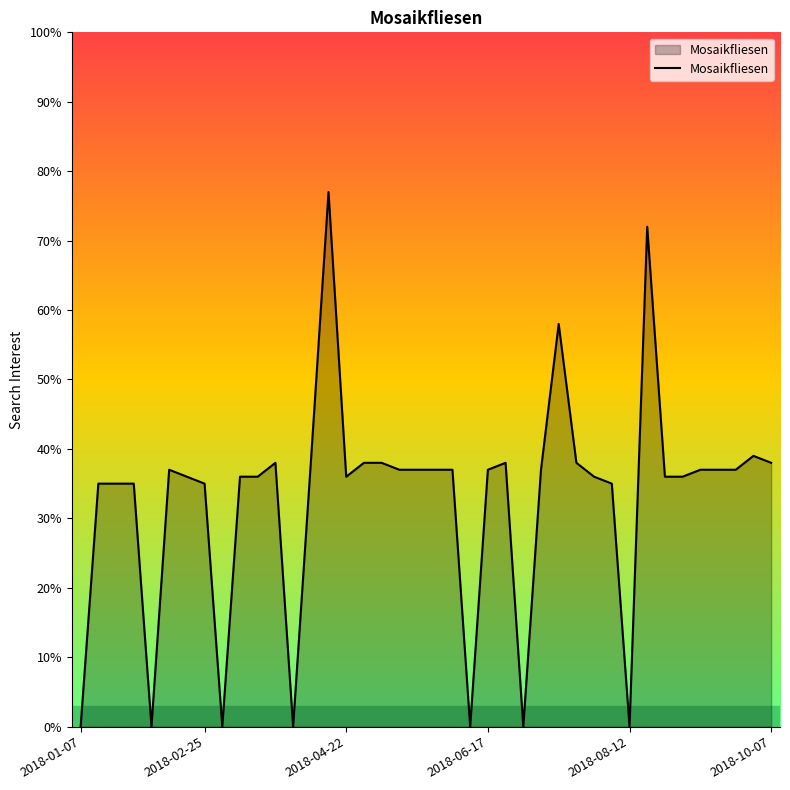

What is the difference between the maximum and minimum values?

77